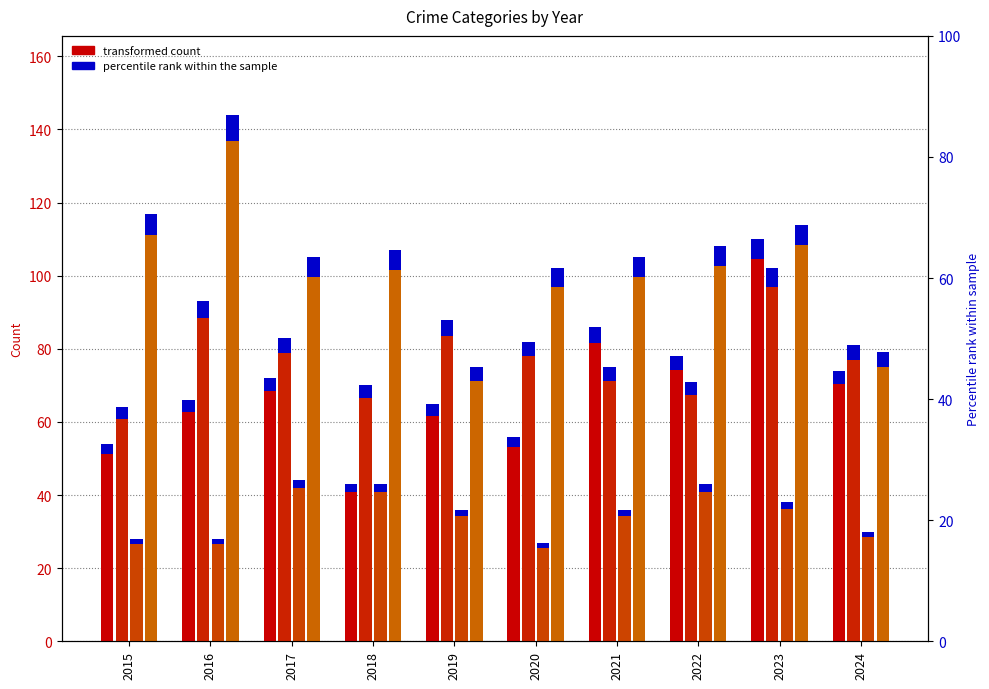

True or false: Aggravated Battery has a value of 83 at 2017.

True